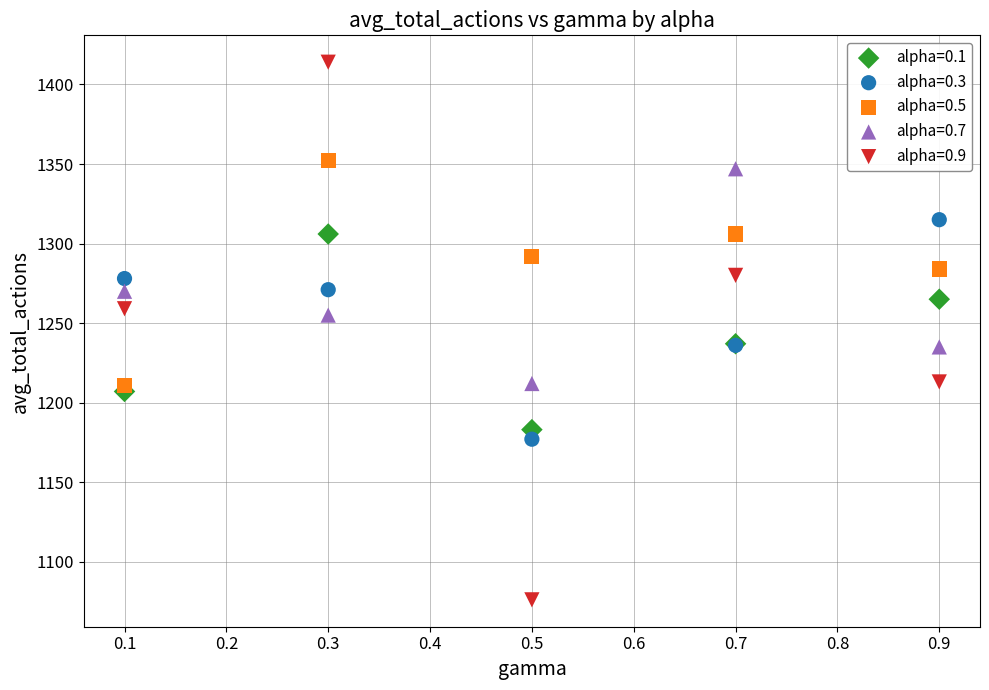

What are all the series names shown in the legend?

alpha=0.1, alpha=0.3, alpha=0.5, alpha=0.7, alpha=0.9